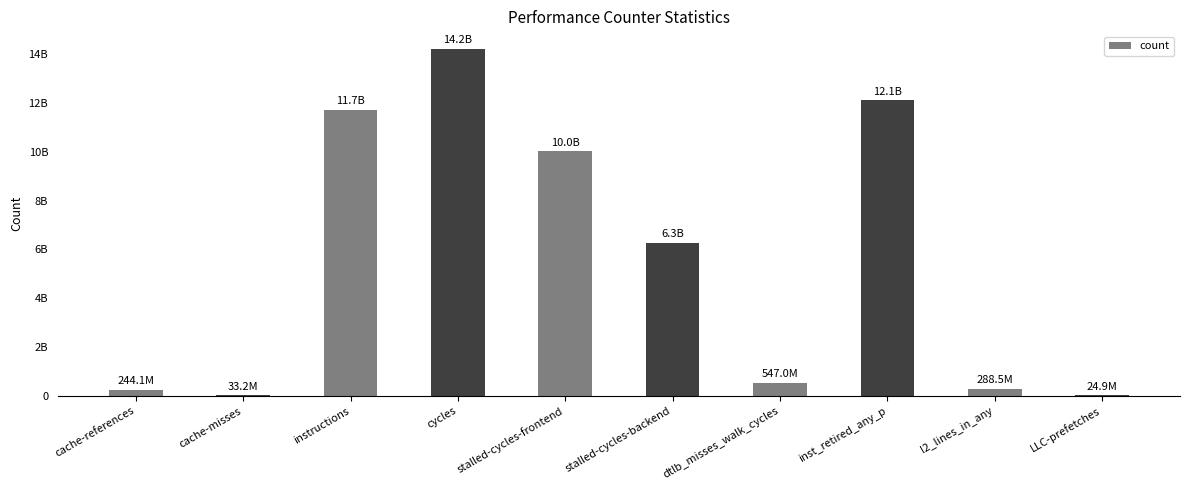

Rank the categories by value from highest to lowest.

cycles, inst_retired_any_p, instructions, stalled-cycles-frontend, stalled-cycles-backend, dtlb_misses_walk_cycles, l2_lines_in_any, cache-references, cache-misses, LLC-prefetches